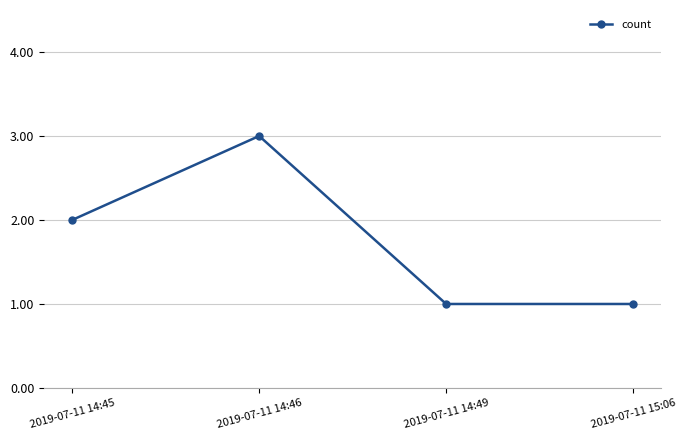

Reading left to right, extract all data points from this chart.

2	3	1	1